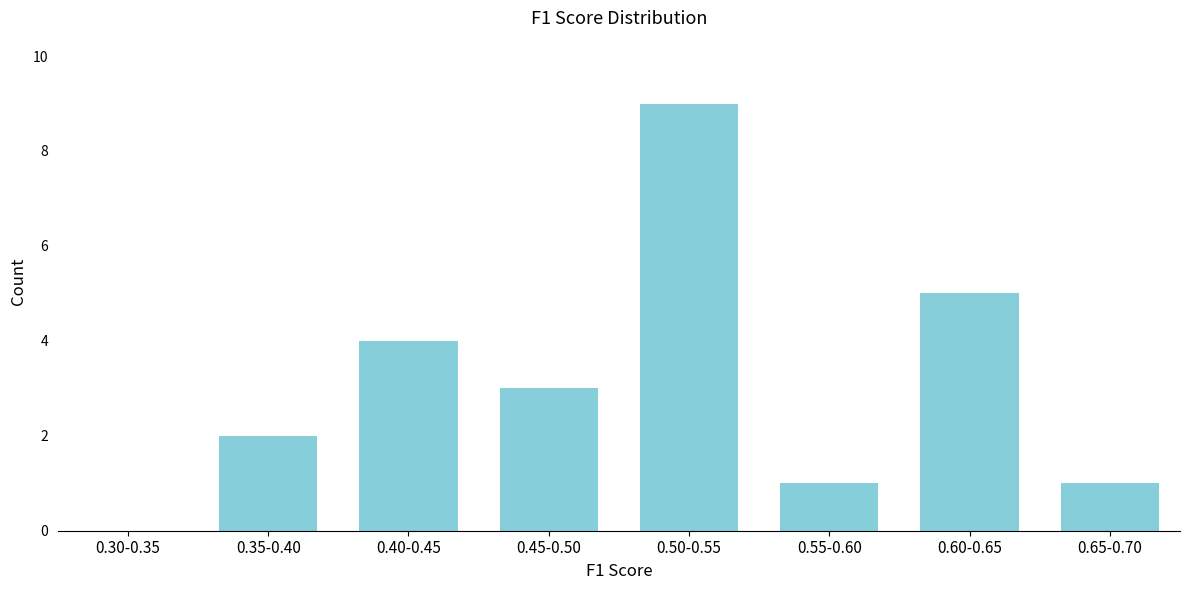

Reading left to right, list all the values displayed in this chart.

0.30-0.35=0	0.35-0.40=2	0.40-0.45=4	0.45-0.50=3	0.50-0.55=9	0.55-0.60=1	0.60-0.65=5	0.65-0.70=1